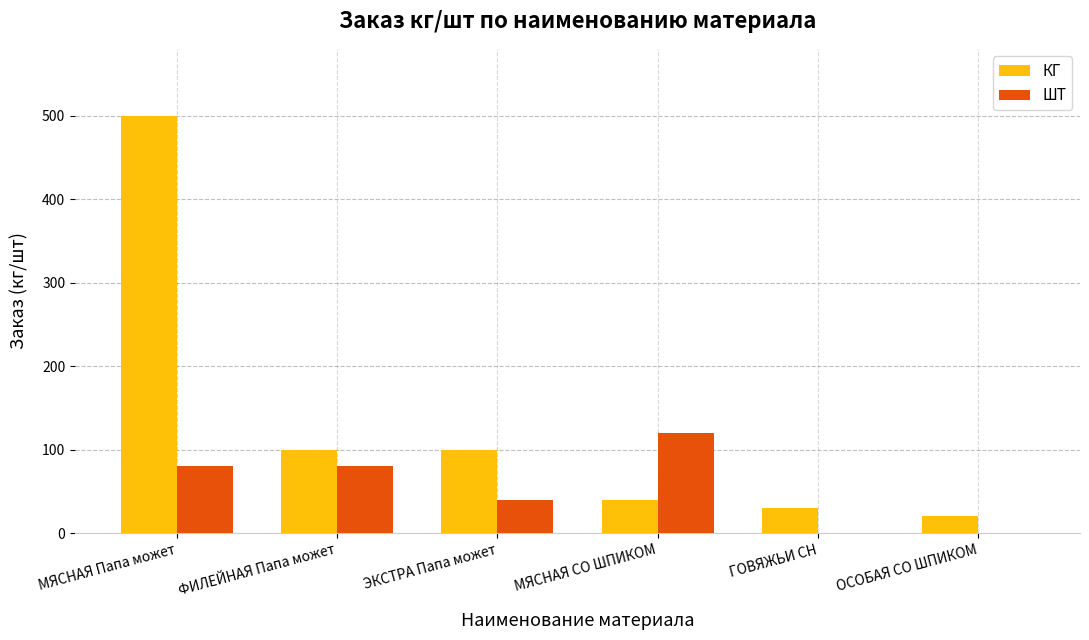

What is the sum of the ШТ values at ОСОБАЯ СО ШПИКОМ and МЯСНАЯ СО ШПИКОМ?

120